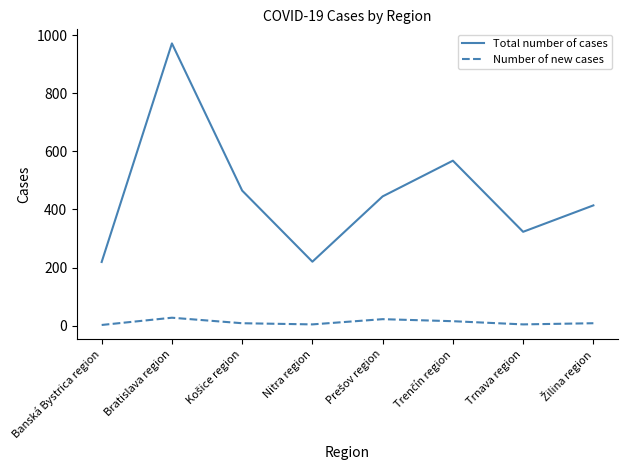

True or false: Total number of cases and Number of new cases intersect in this chart.

False